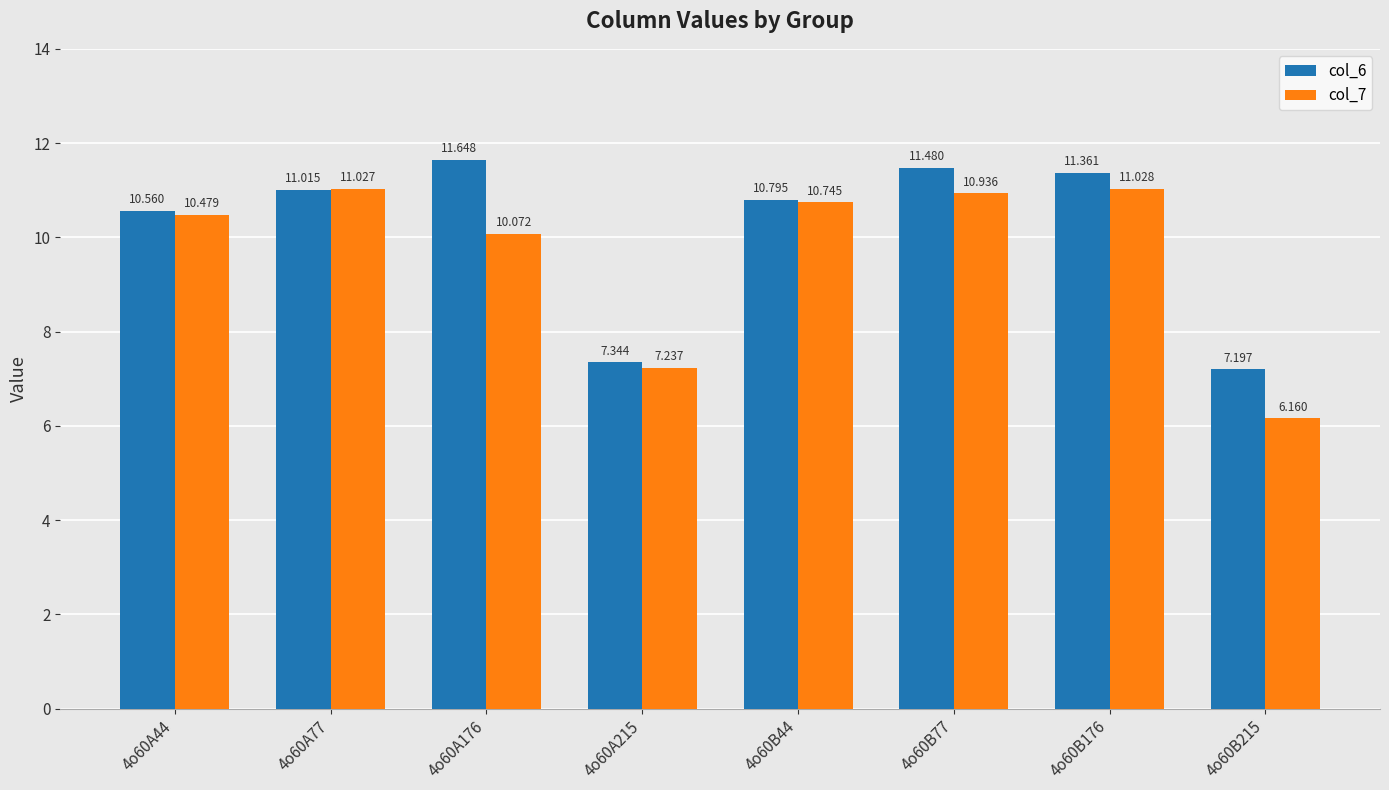

Reading left to right, list all the values displayed in this chart.

col_6: 10.6	11.0	11.6	7.3	10.8	11.5	11.4	7.2
col_7: 10.5	11.0	10.1	7.2	10.7	10.9	11.0	6.2